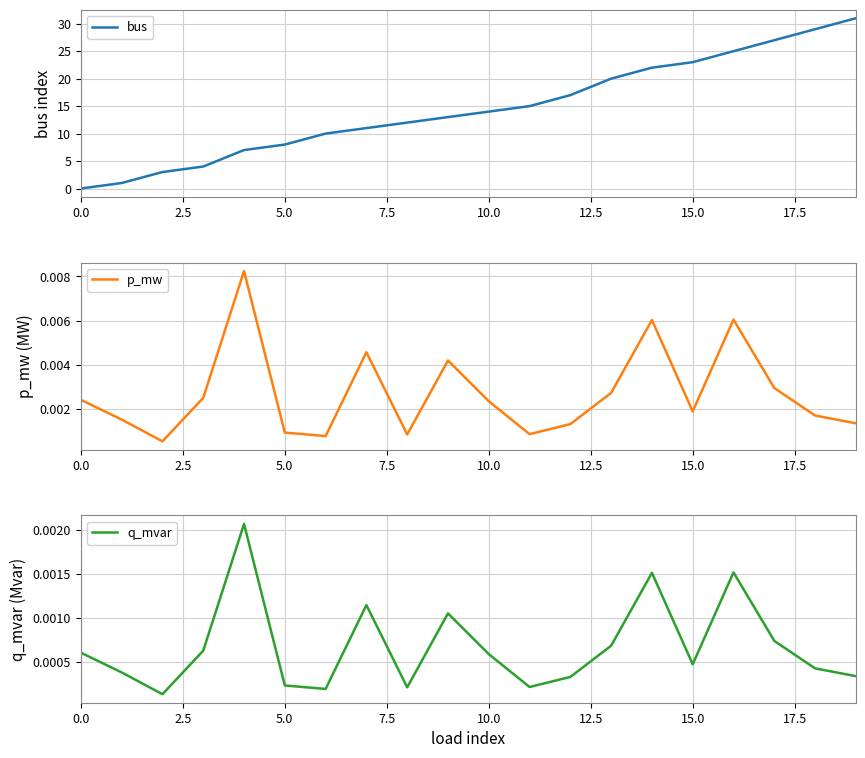

What is the label of the 10th point from the right?

10